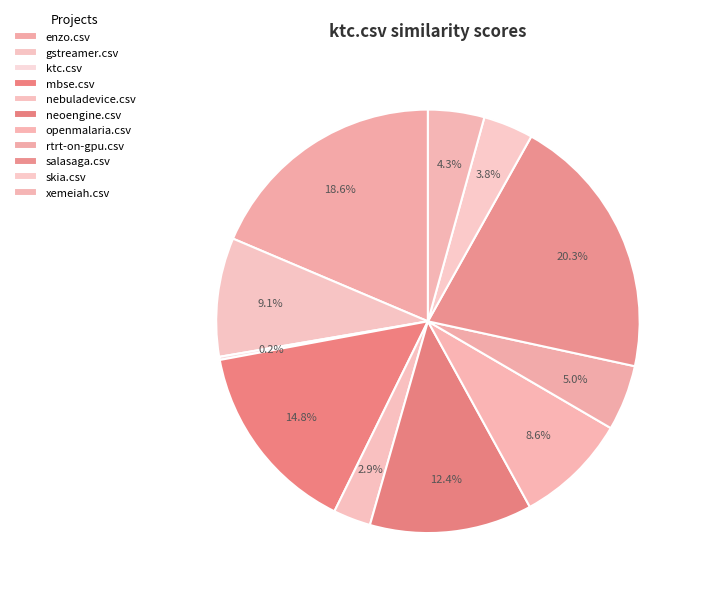

Is there any slice that represents more than half of the pie?

No